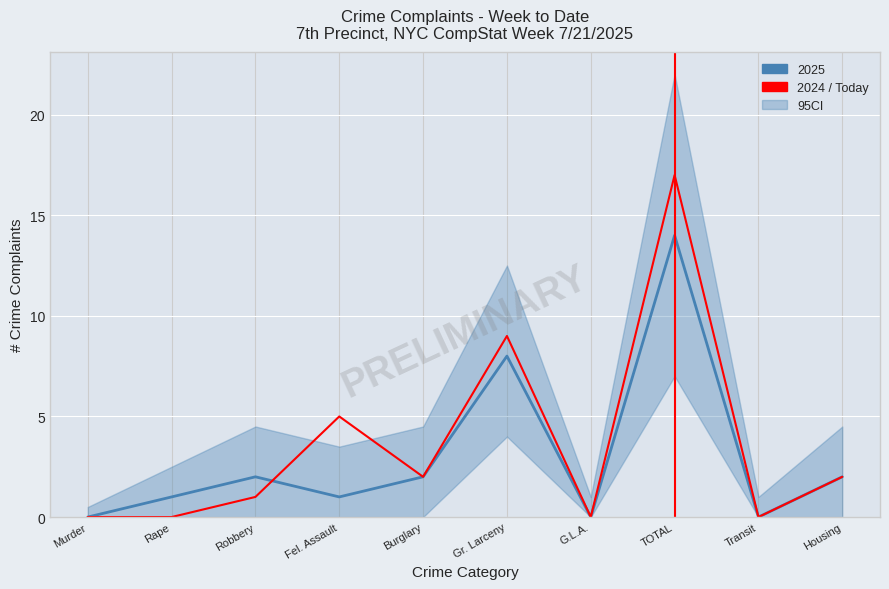

Reading right to left, transcribe all the data shown in this chart.

2025: 2	0	14	0	8	2	1	2	1	0
2024: 2	0	17	0	9	2	5	1	0	0